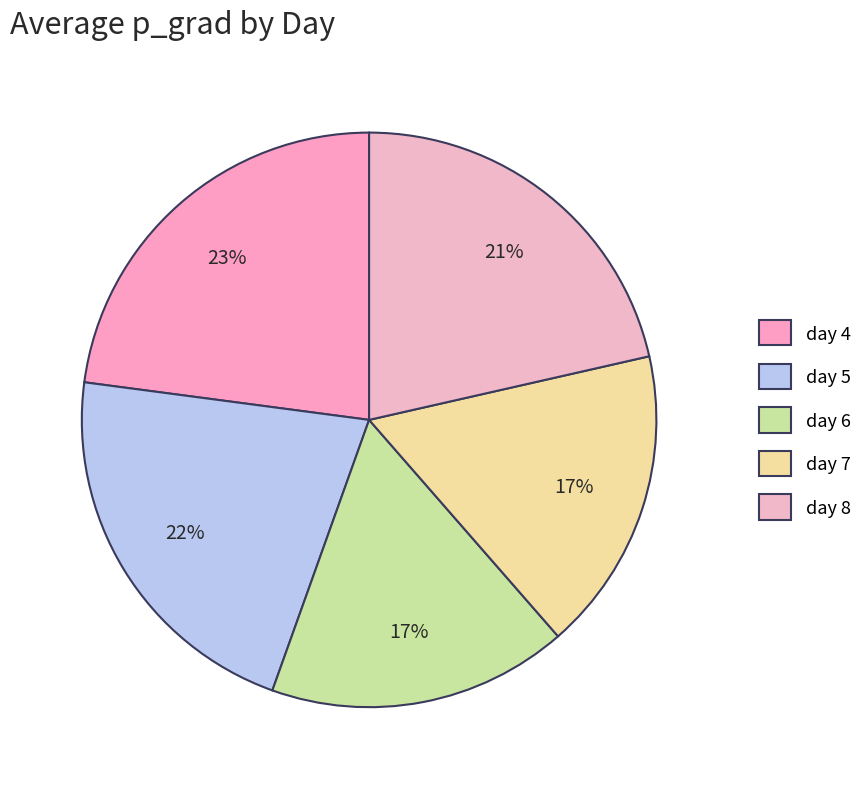

How many slices are in this pie chart?

5